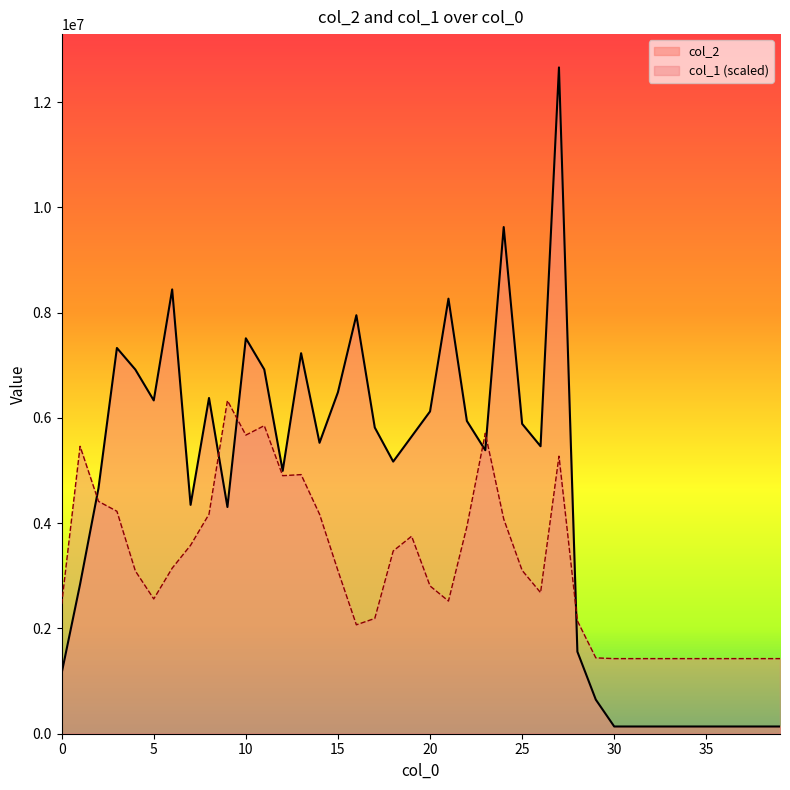

What is the sum of all col_2 values?

178932762.0